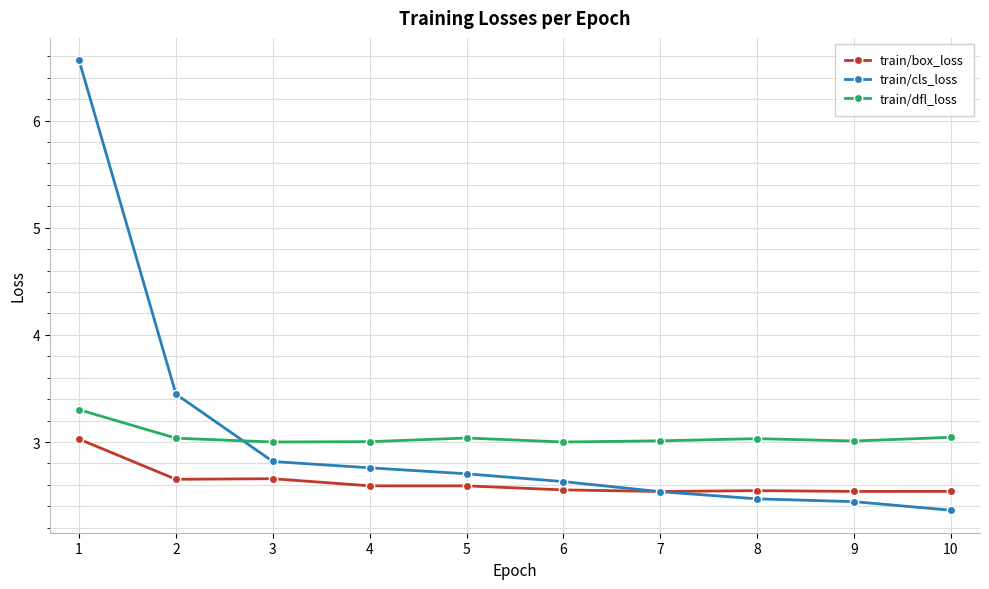

What is the lowest value of the train/box_loss series?

2.5